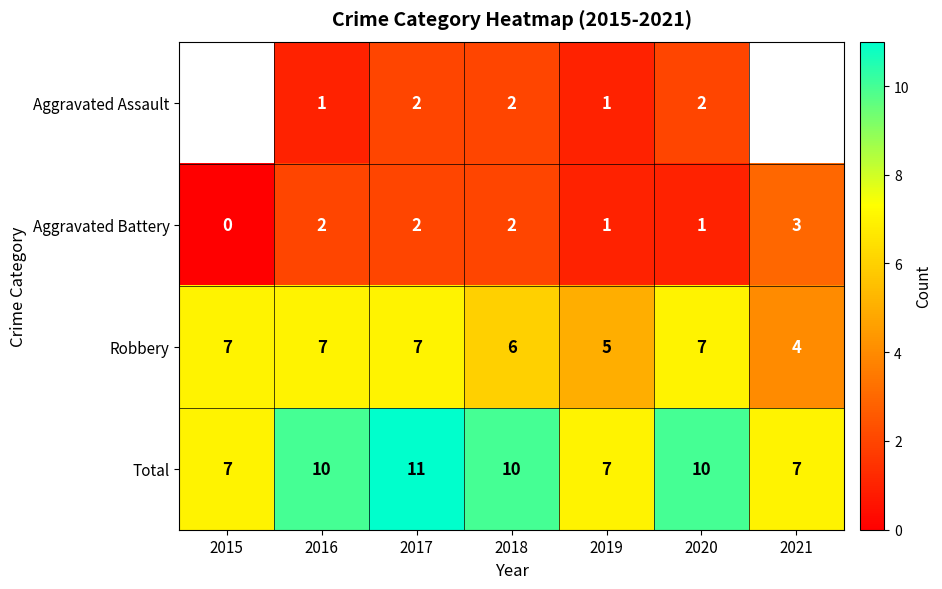

Is the value of Robbery at 2015 greater than the value of Aggravated Battery at 2018?

Yes